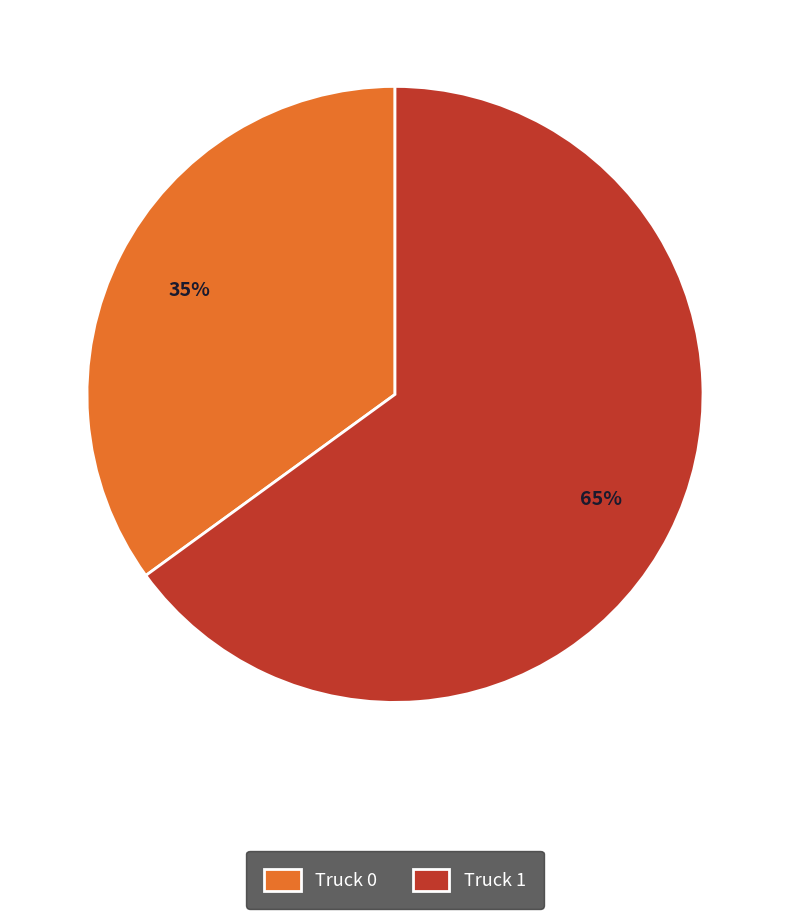

To the nearest percent, what percentage of the pie is Truck 1?

65%